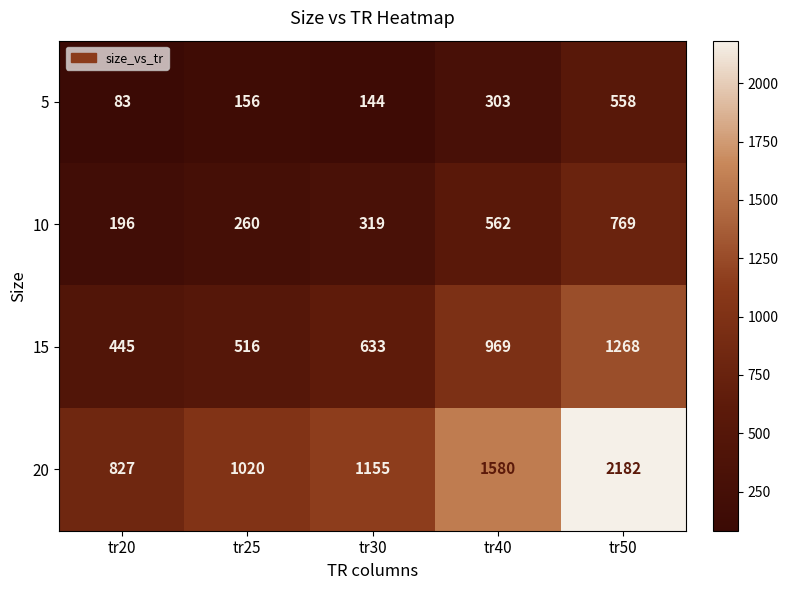

At which category is the sum across all series the highest?

tr50